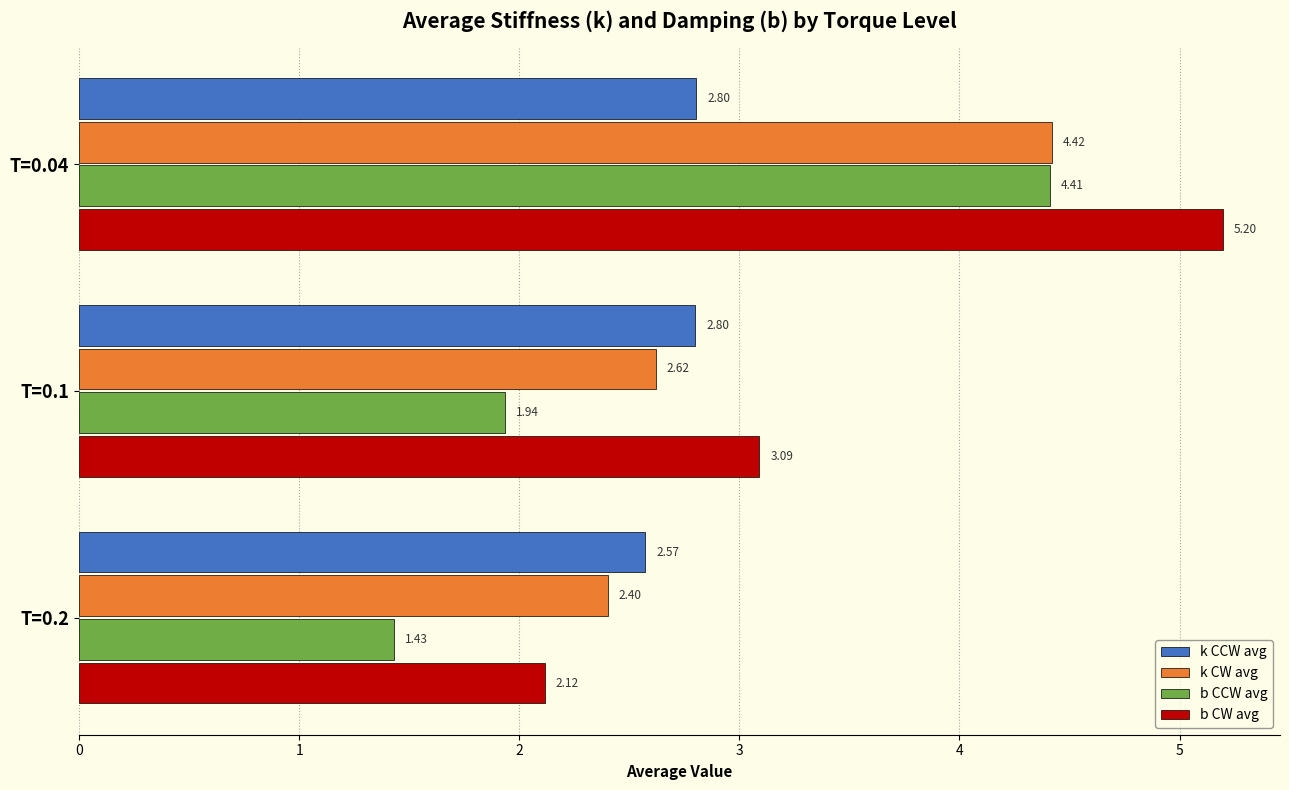

Rank the series by their average value, from highest to lowest.

b CW avg, k CW avg, k CCW avg, b CCW avg